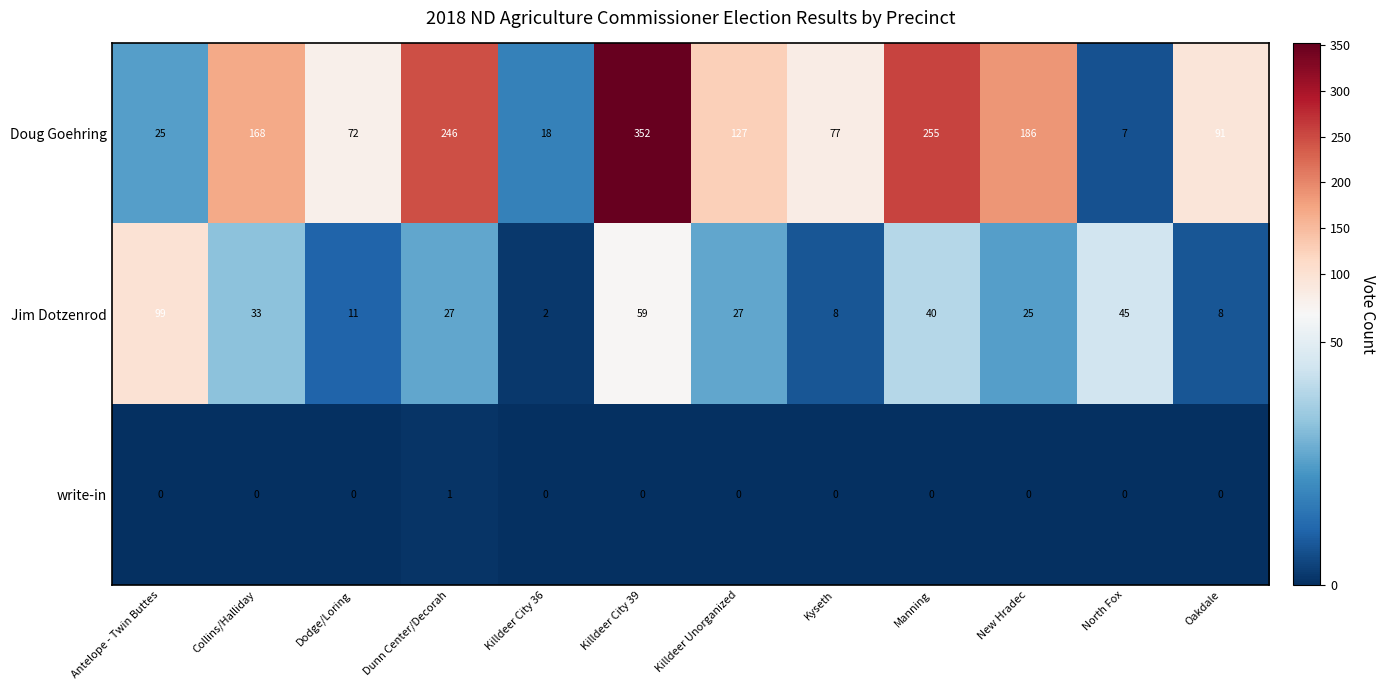

The Jim Dotzenrod series shows 31 at North Fox. True or false?

False